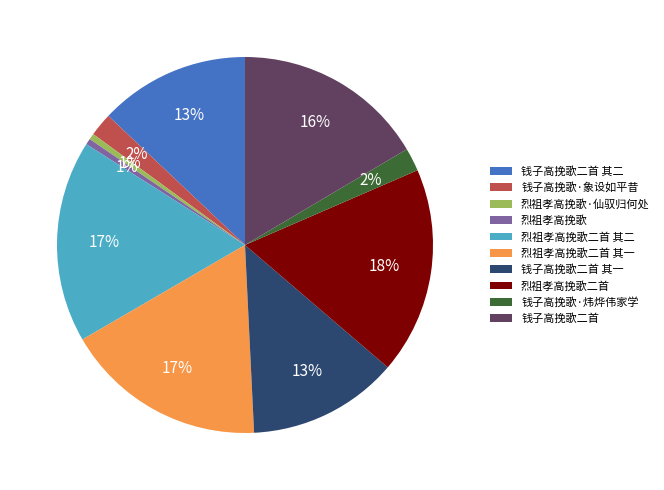

The 钱子高挽歌二首 其一 slice represents 25% of the pie. True or false?

False